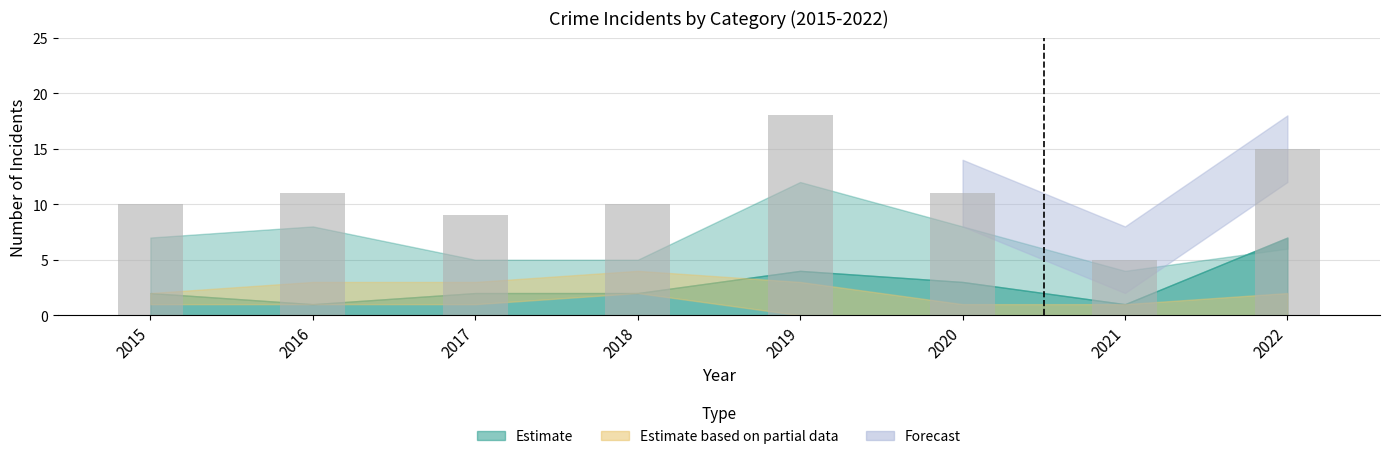

What is the maximum value shown in the chart?

18